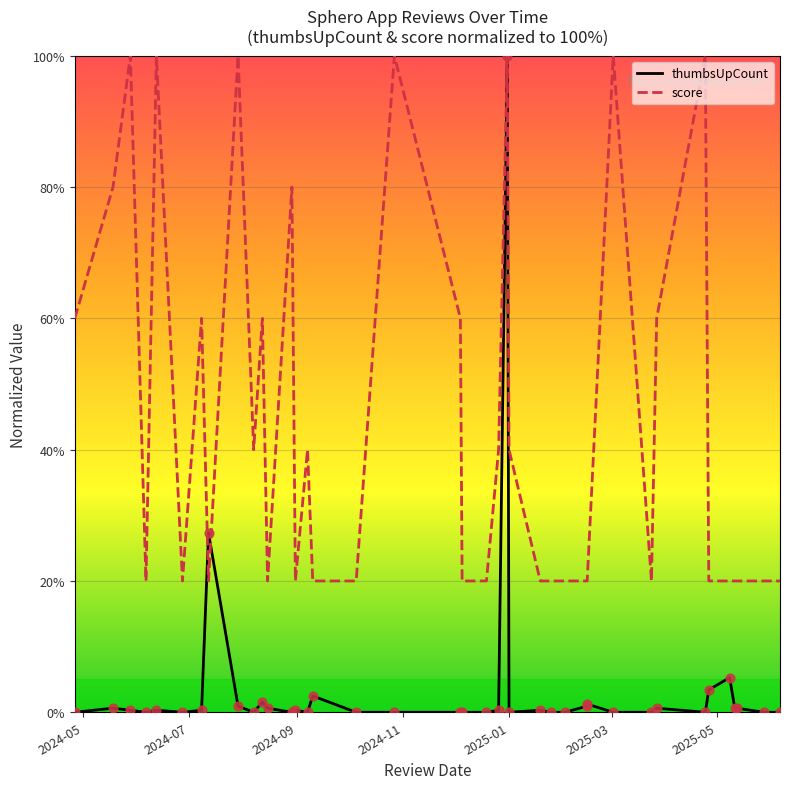

Which series reaches the minimum Y coordinate?

thumbsUpCount